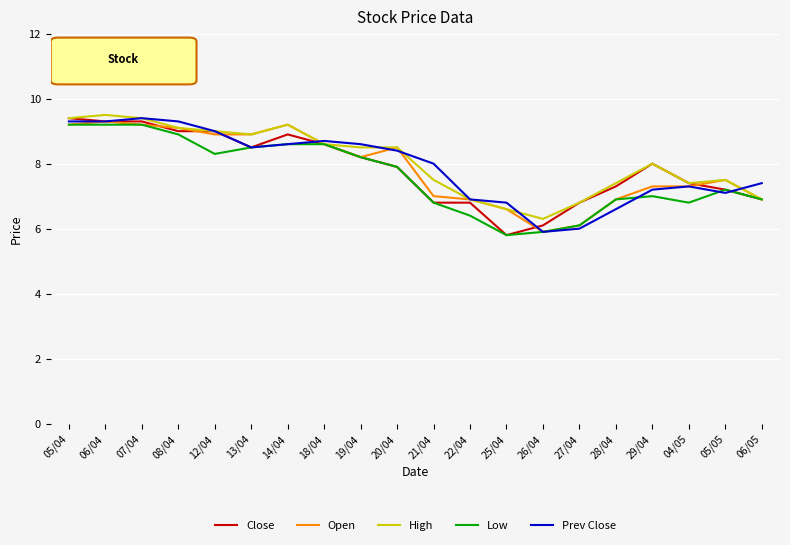

Which label corresponds to the largest value in the chart?

06/04